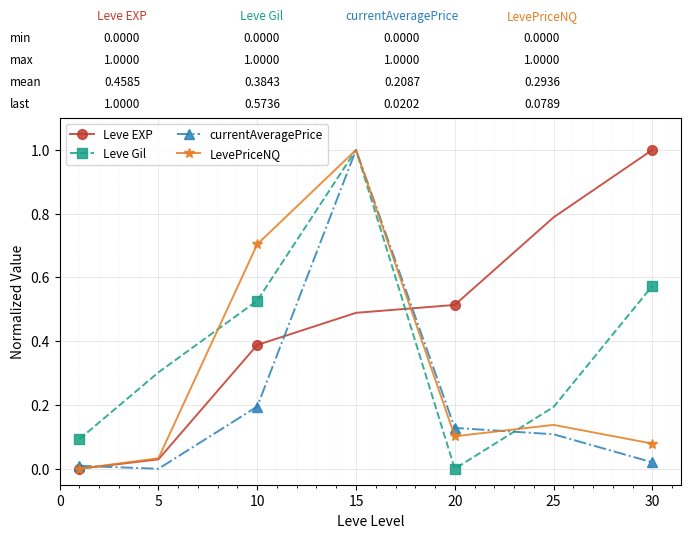

How many intersections are there between Leve EXP and Leve Gil?

1